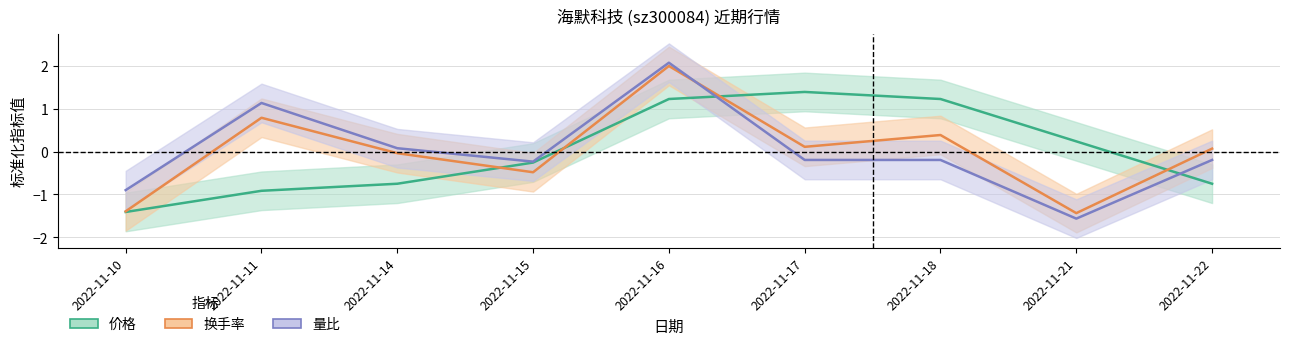

True or false: 价格 has more than 2 interior local peaks.

False